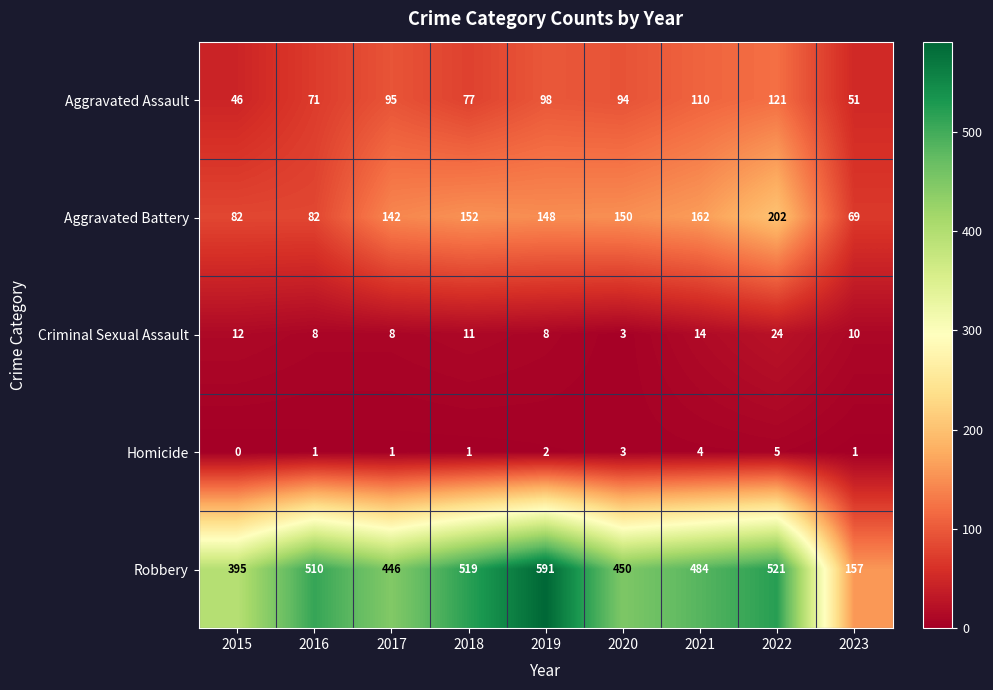

What is the spread (max minus min) of values at 2017?

445